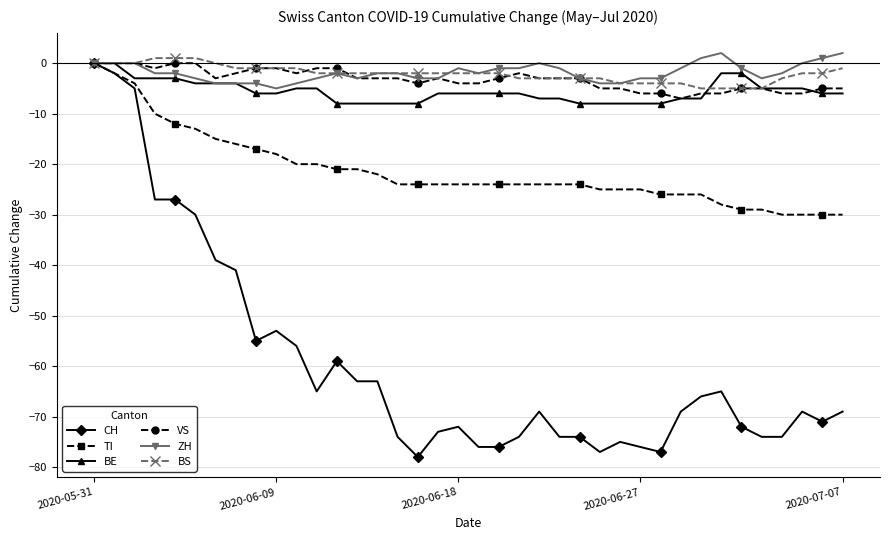

What is the minimum value shown in the chart?

-78